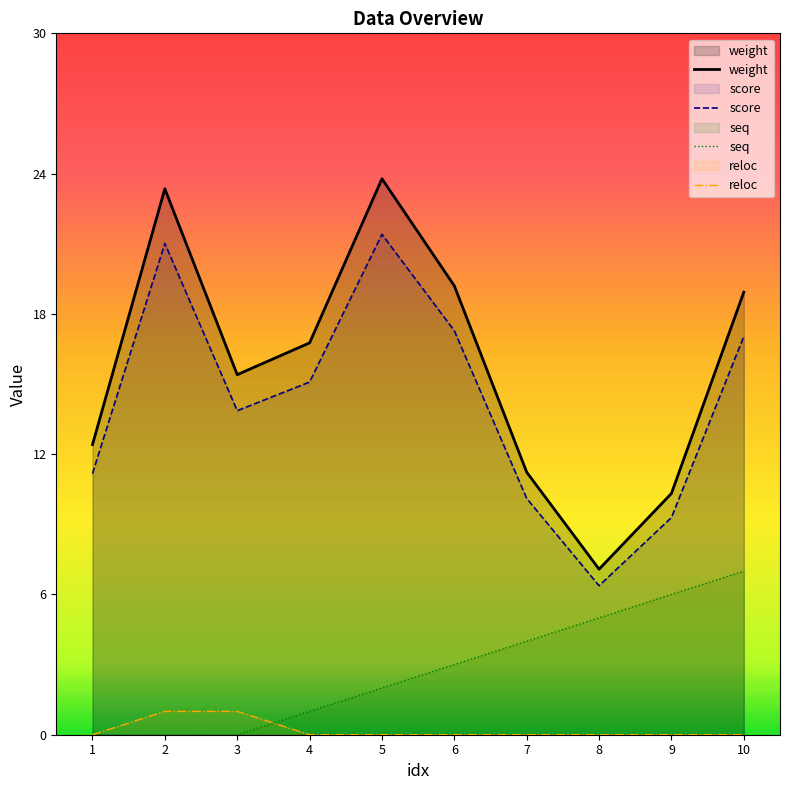

What is the total value across all series at 9?

25.6